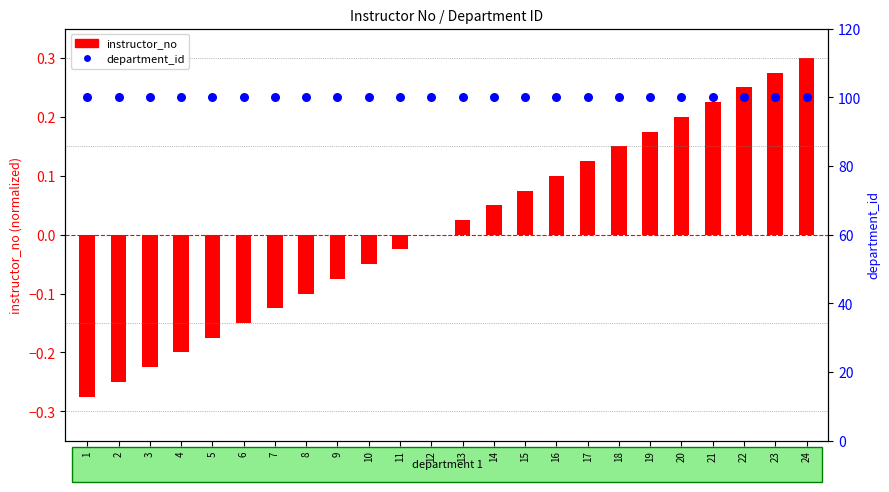

What are all the series names shown in the legend?

instructor_no, department_id